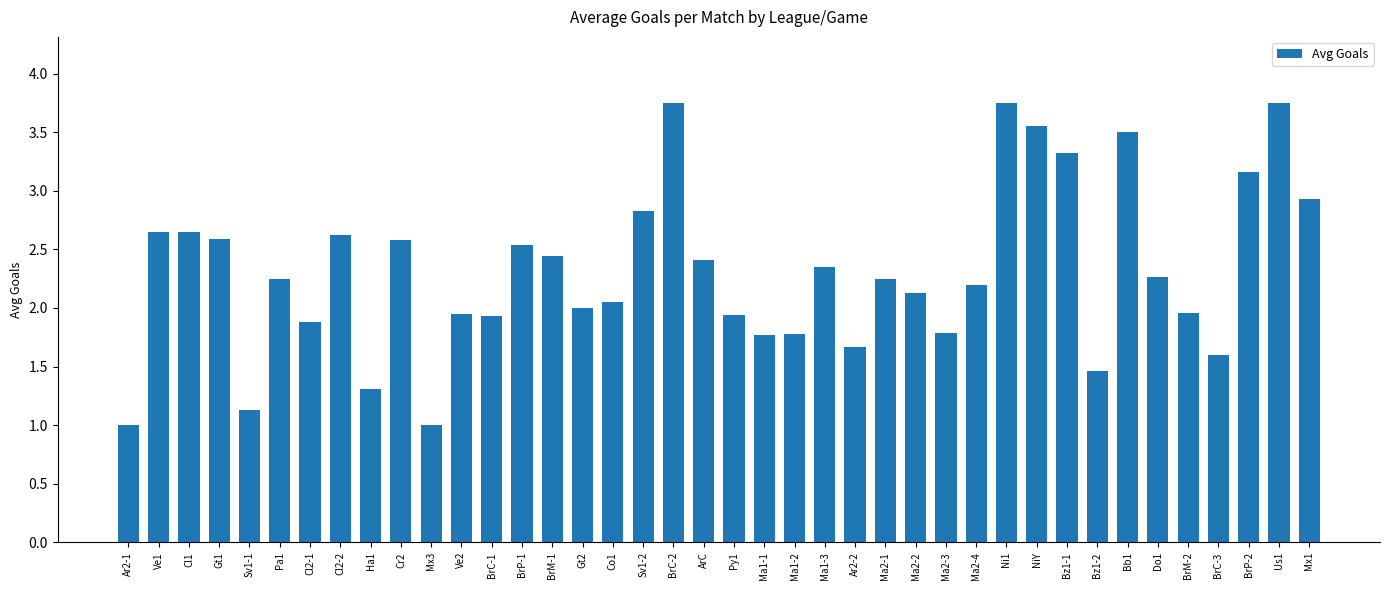

What is the change in value from Cl2-1 to NiY?

+1.7